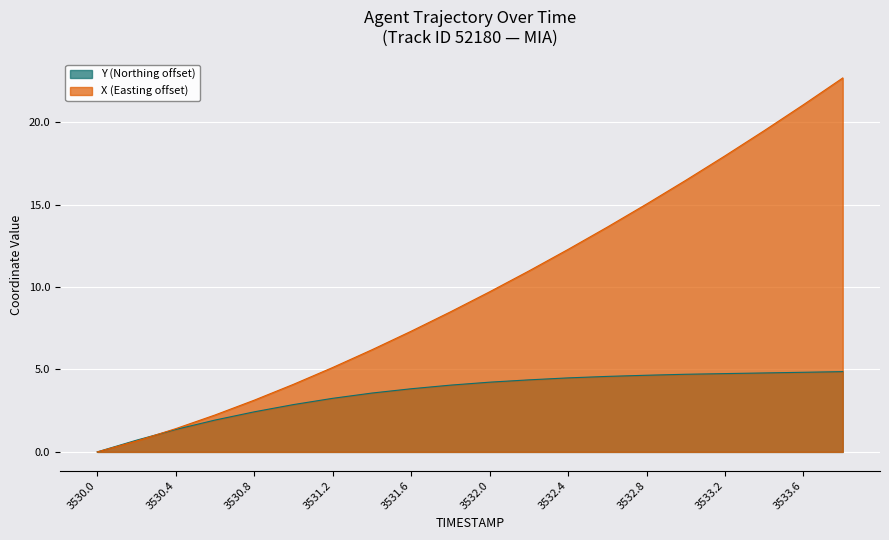

Which series has the largest range (max minus min)?

X (Easting offset)